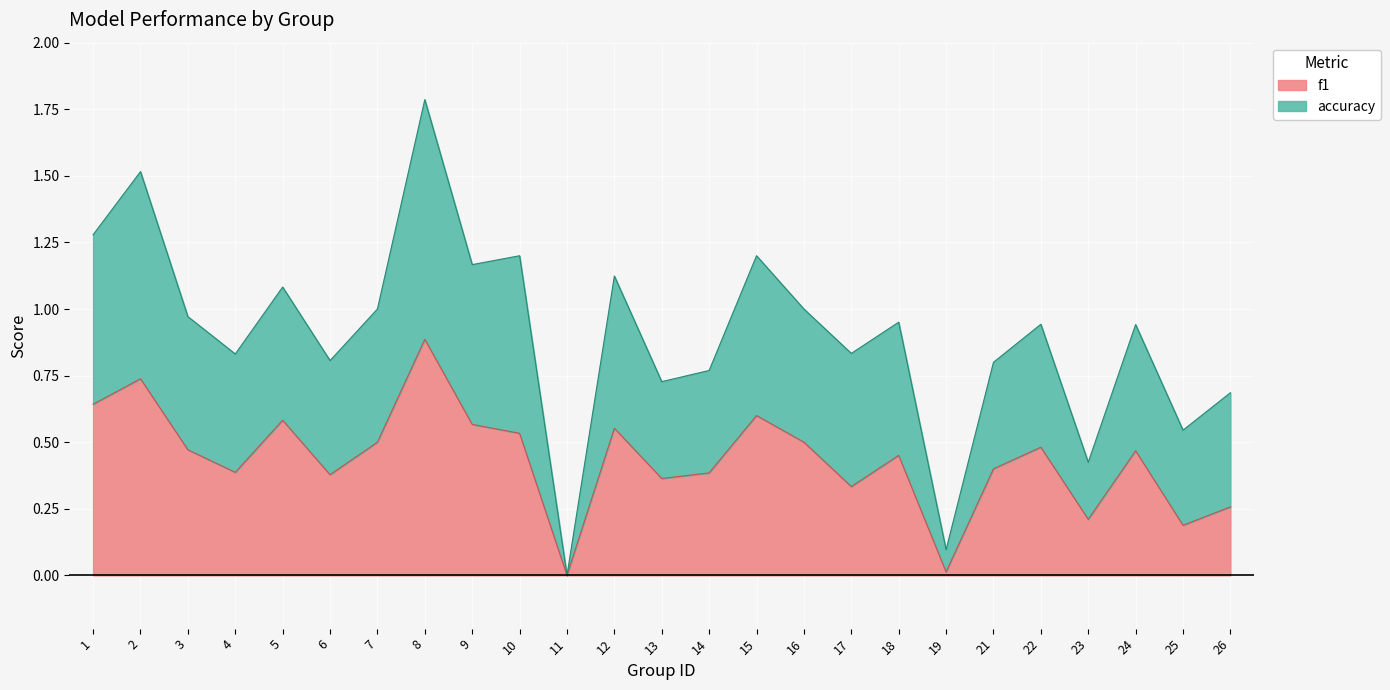

In f1, how many points are higher than both neighbors (excluding endpoints)?

8